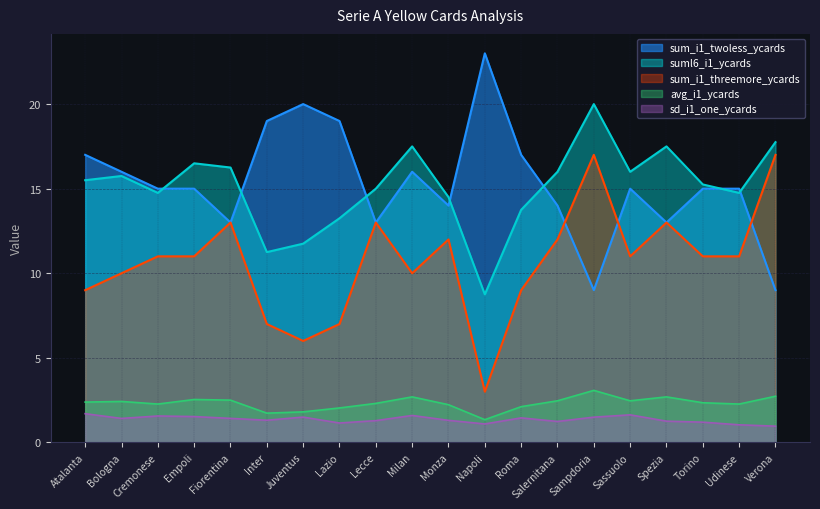

Is it true that suml6_i1_ycards equals 17.8 at Verona?

True